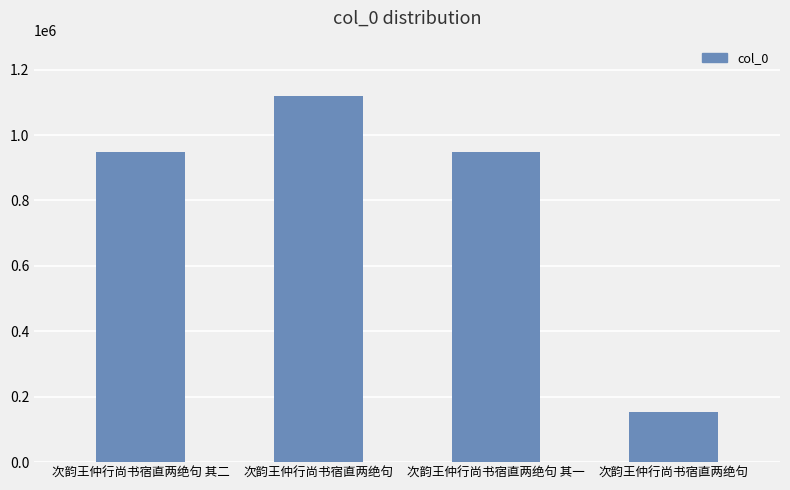

List the labels in order of value, smallest first.

次韵王仲行尚书宿直两绝句, 次韵王仲行尚书宿直两绝句 其一, 次韵王仲行尚书宿直两绝句 其二, 次韵王仲行尚书宿直两绝句